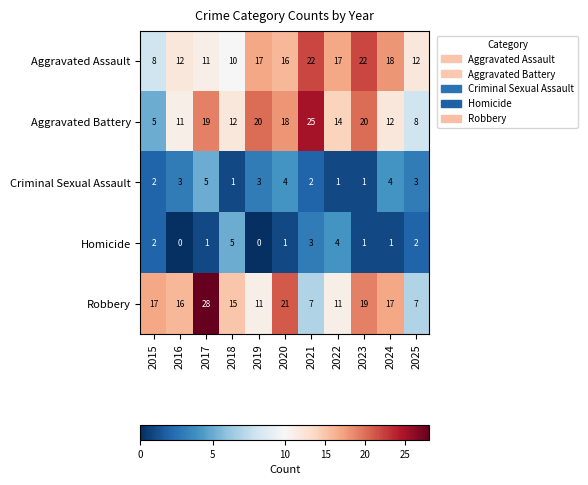

The Homicide series shows 0 at 2017. True or false?

False